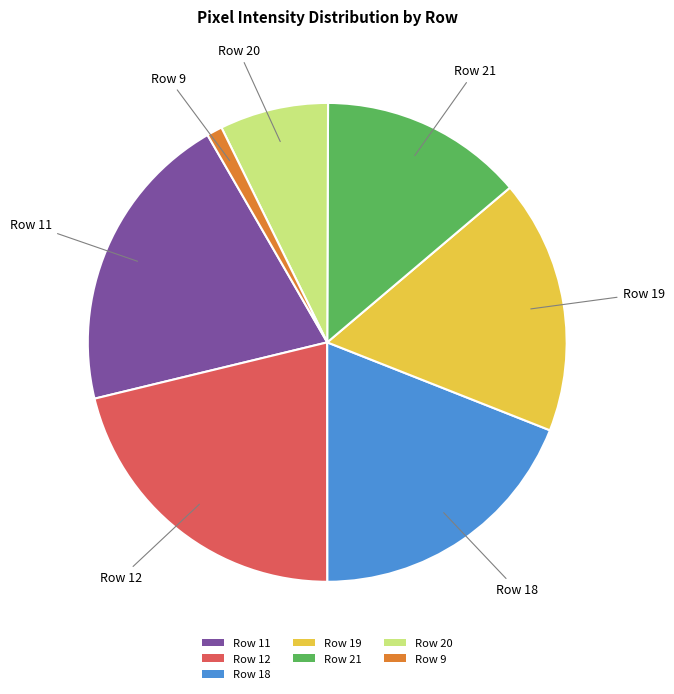

What is the smallest slice in the pie chart?

Row 9